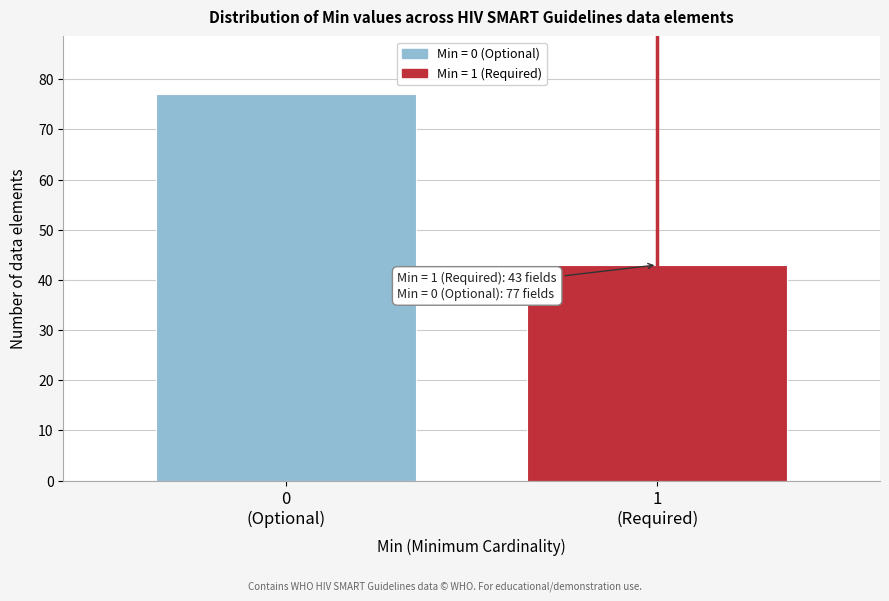

Reading left to right, list all the values displayed in this chart.

77	43